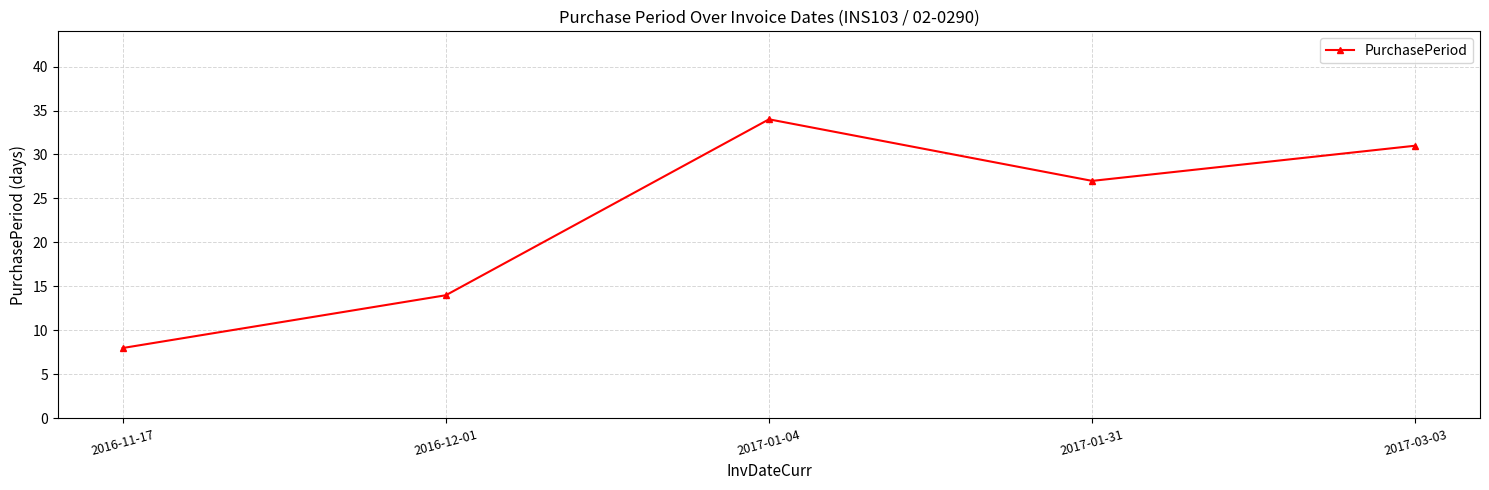

What is the sum of the values at 2017-01-04 and 2016-12-01?

48